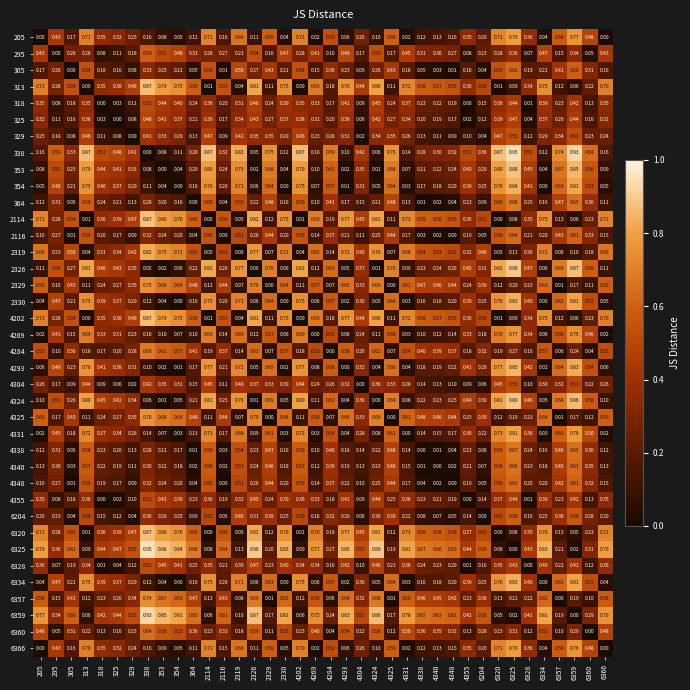

Is the value of 4338 at 364 greater than the value of 313 at 325?

No